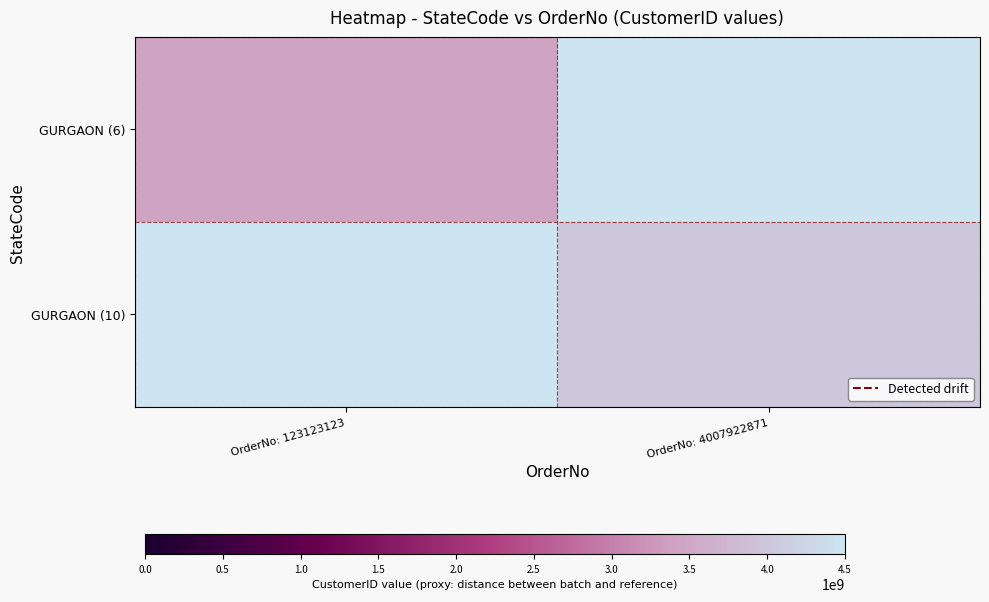

The value of GURGAON (6) at OrderNo: 123123123 is 2315958913.0. True or false?

False